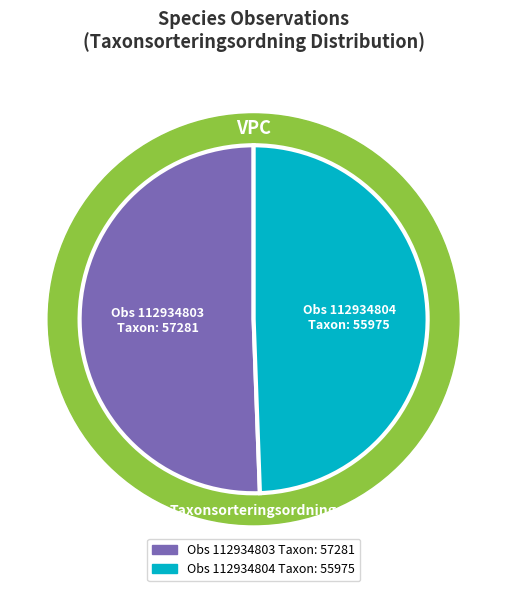

How many slices are in this pie chart?

2